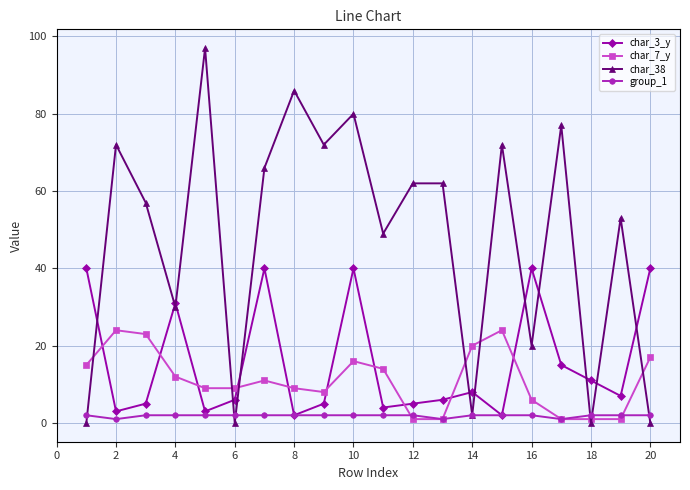

How many series are shown in this chart?

4